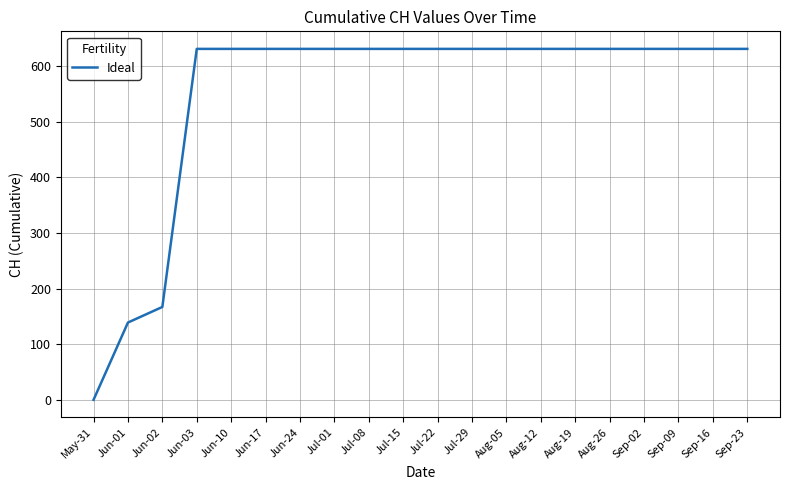

Reading right to left, transcribe all the data shown in this chart.

631	631	631	631	631	631	631	631	631	631	631	631	631	631	631	631	631	167	139	0